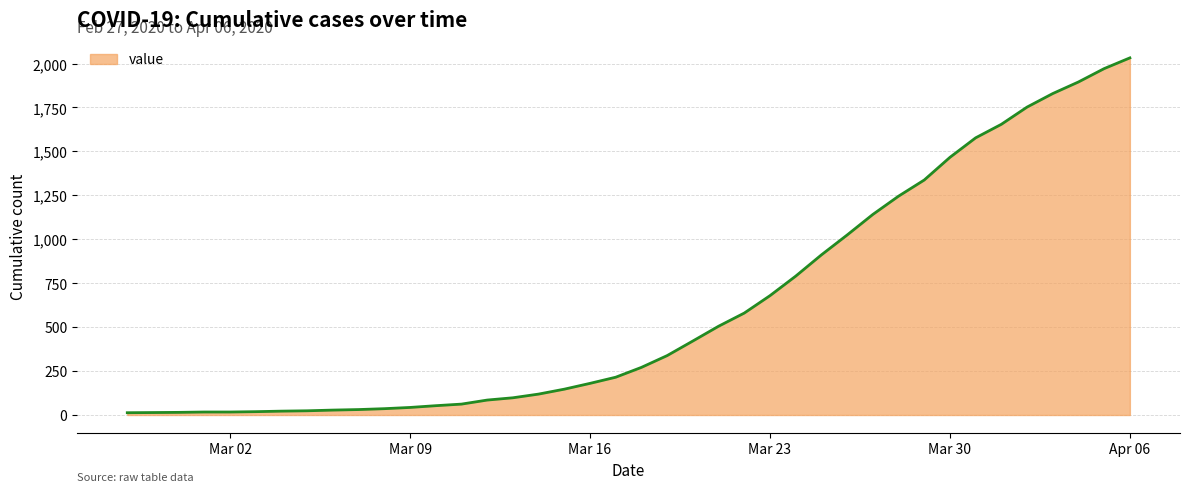

What is the maximum value shown in the chart?

2032